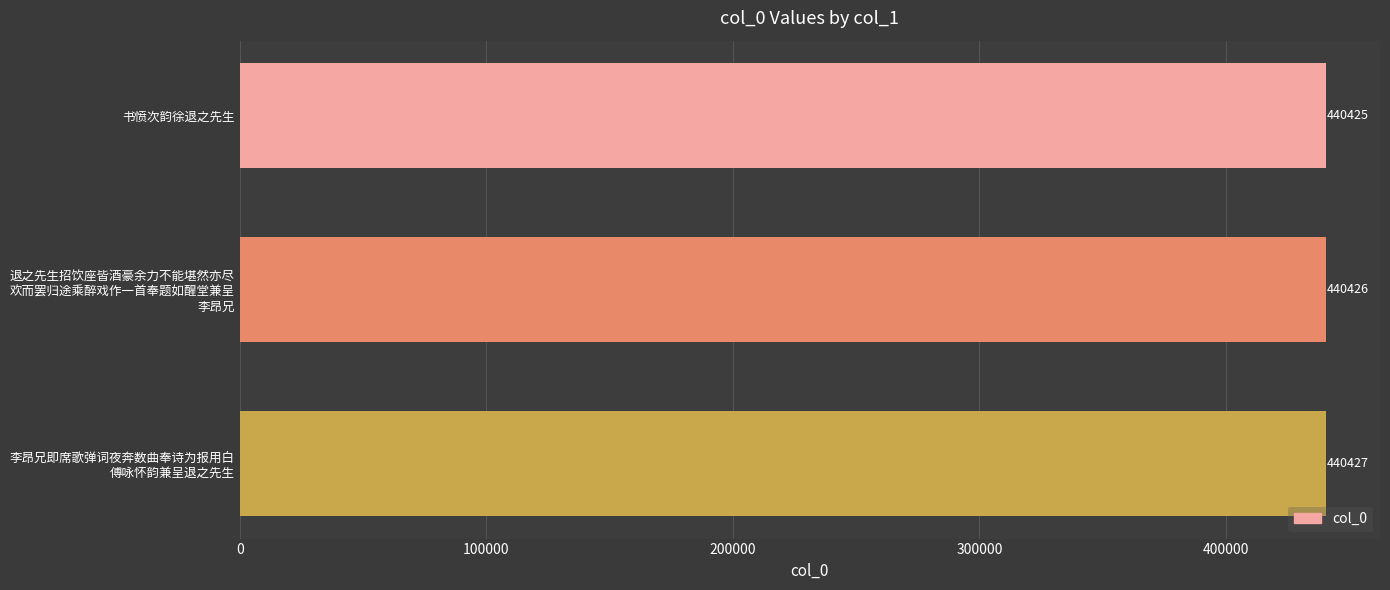

Count the values in the range 440425 to 440427.

3